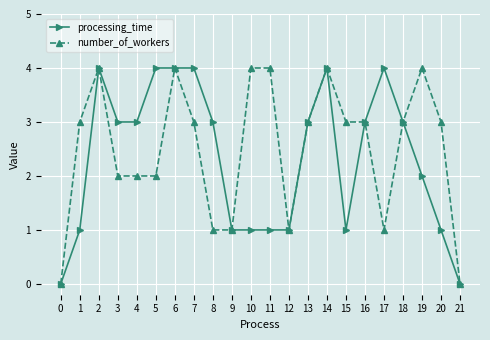

At 7, list the series in order from largest to smallest.

processing_time, number_of_workers